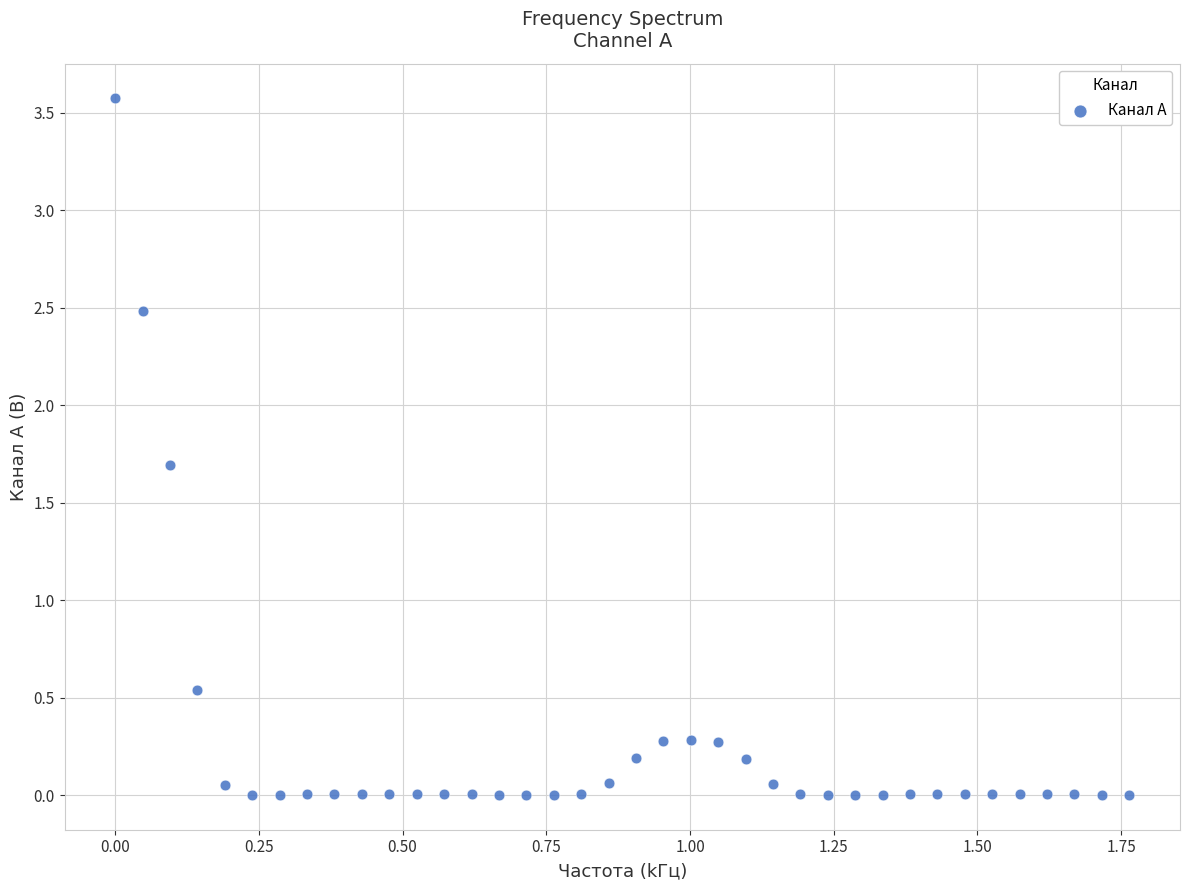

What is the range of Y values (max minus min)?

3.6